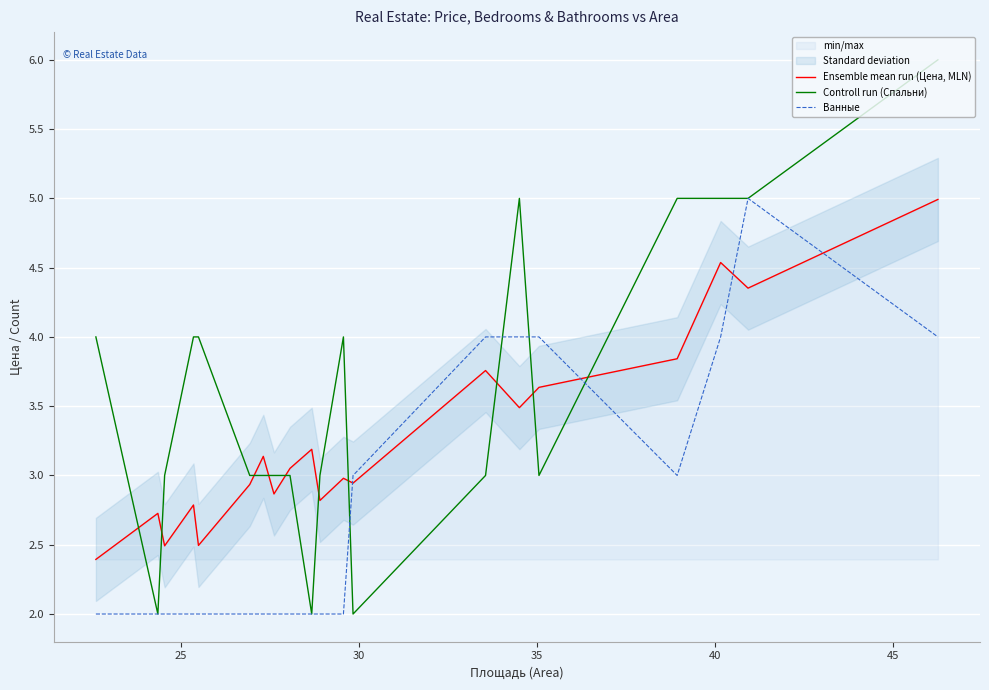

After their last crossing, which series has the higher values: Controll run (Спальни) or Ensemble mean run (Цена, MLN)?

Controll run (Спальни)